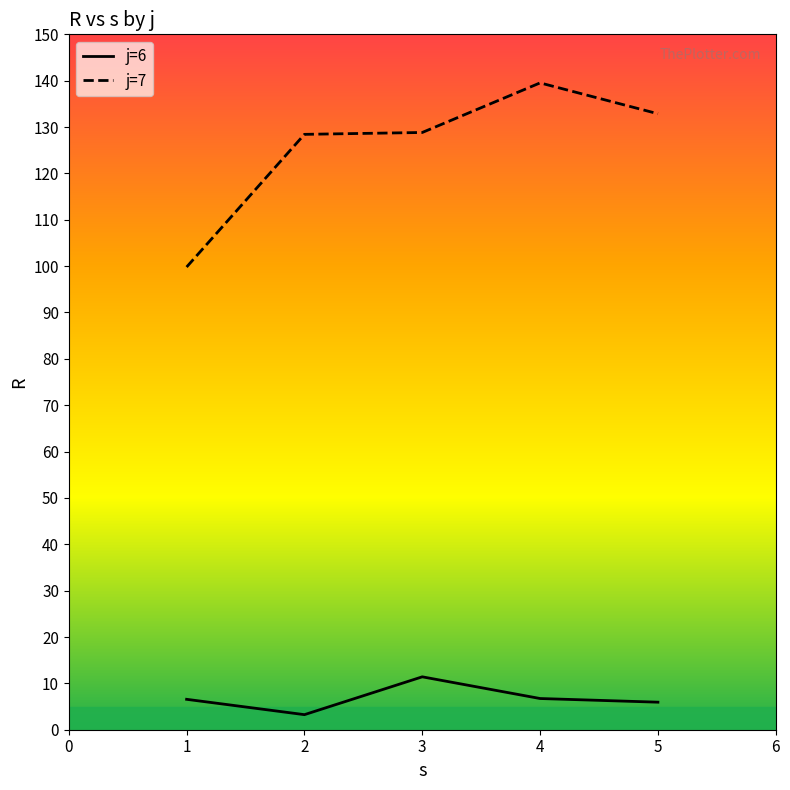

The value of j=7 at 1 is 99.8. True or false?

True